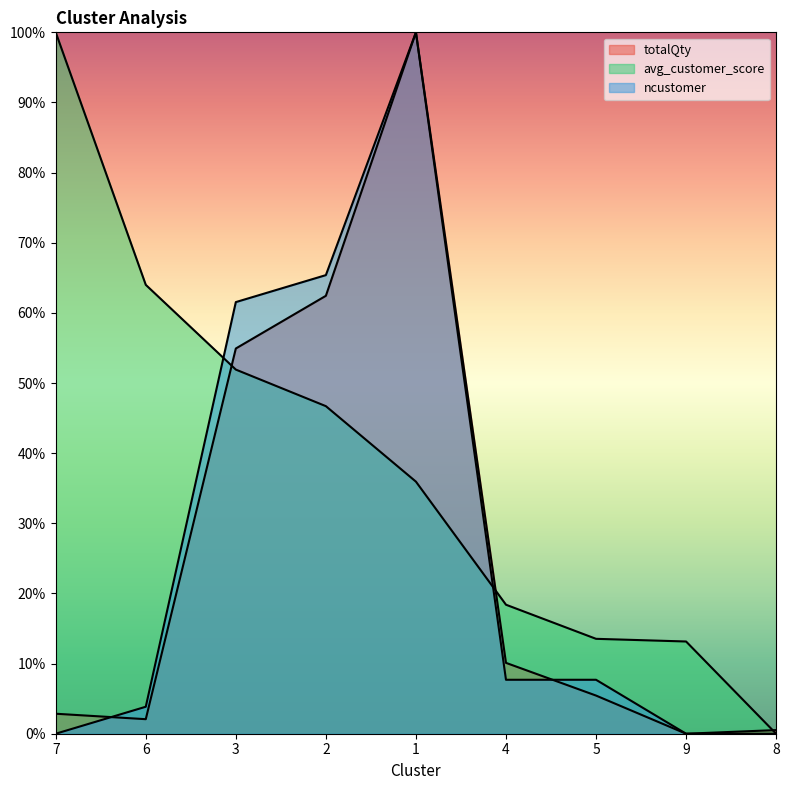

What are all the series names shown in the legend?

totalQty, avg_customer_score, ncustomer